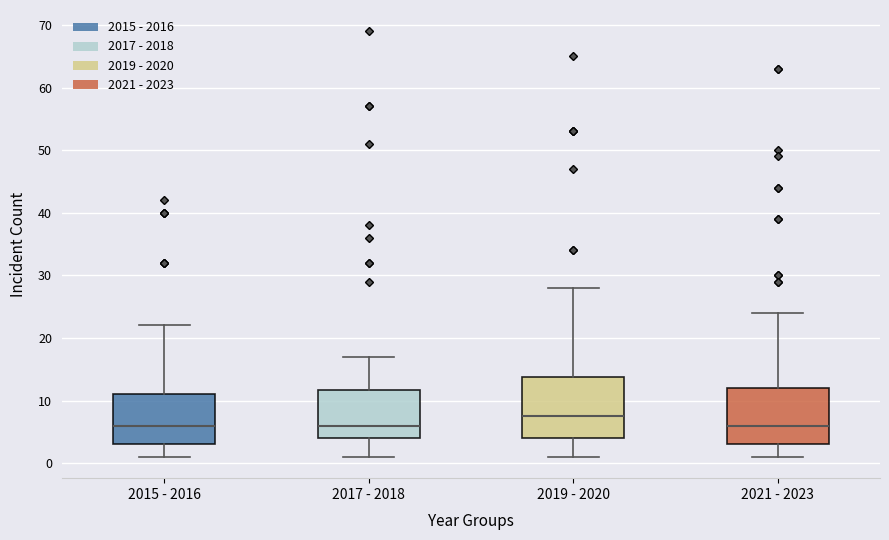

Reading left to right, transcribe this box plot: for each box, give where its median line is, the range the box spans, and where its two whiskers end, as read against the y-axis. The values are not printed on the chart, so give them approximately, as read against the axis.

2015 - 2016: median 6, box 3 to 11, whiskers 1 to 22
2017 - 2018: median 6, box 4 to 12, whiskers 1 to 17
2019 - 2020: median 8, box 4 to 14, whiskers 1 to 28
2021 - 2023: median 6, box 3 to 12, whiskers 1 to 24